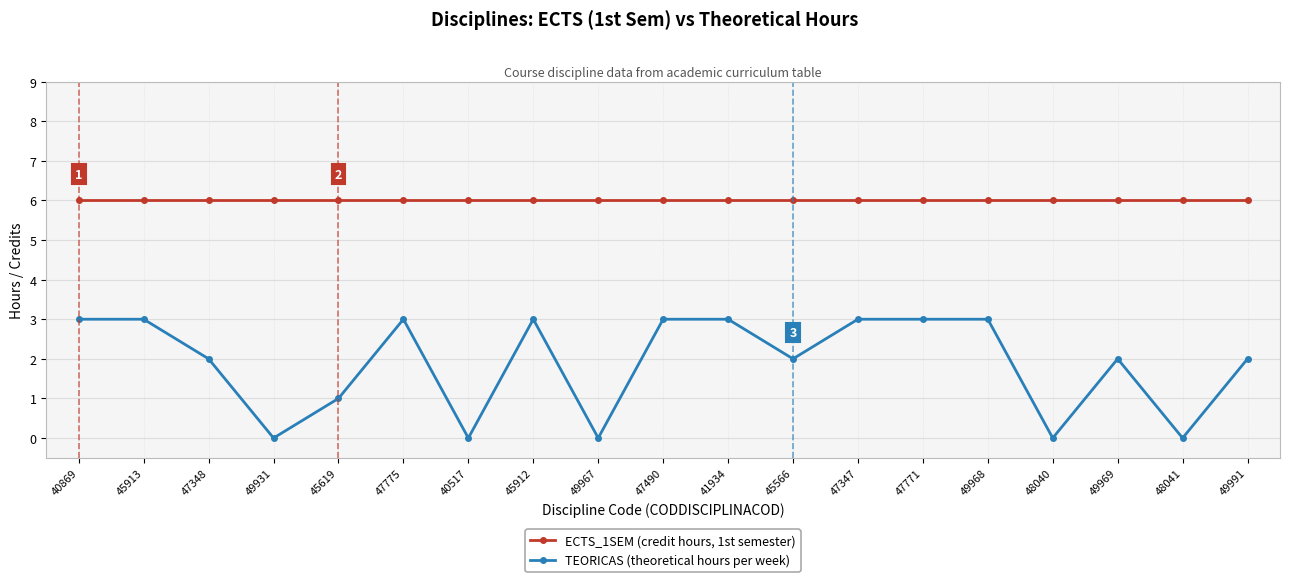

List the series in order of their overall mean, highest first.

ECTS_1SEM (credit hours, 1st semester), TEORICAS (theoretical hours per week)